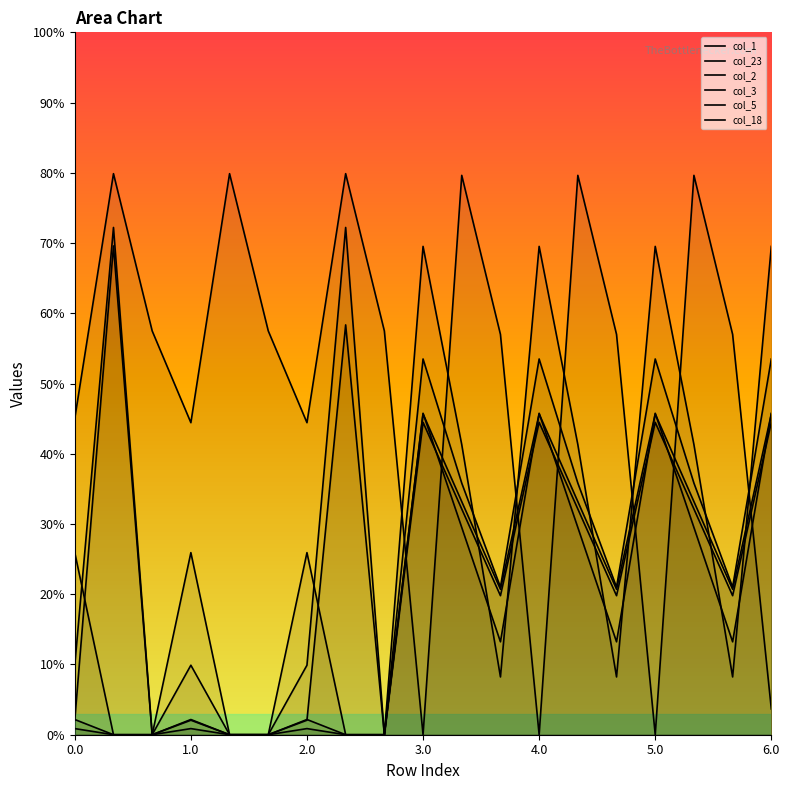

Does the chart display data point markers on the line(s)?

No